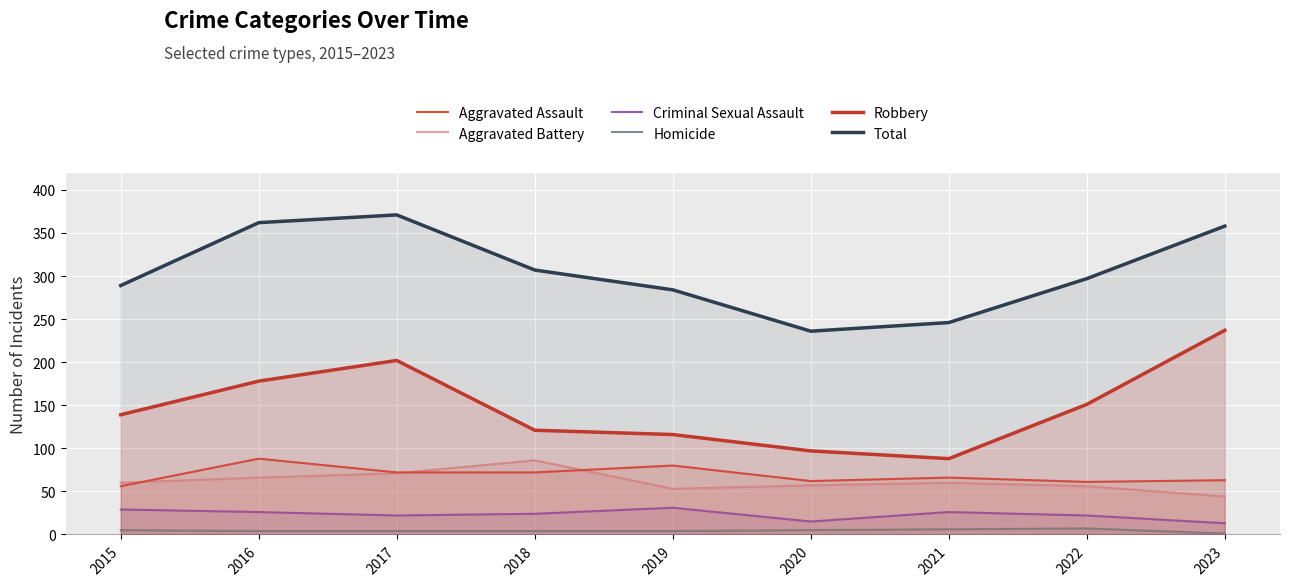

What is the difference between the Total values at 2023 and 2015?

69